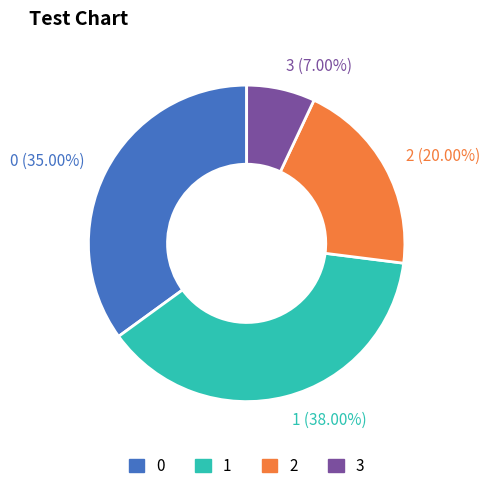

What percentage is NOT represented by 3?

93.0%